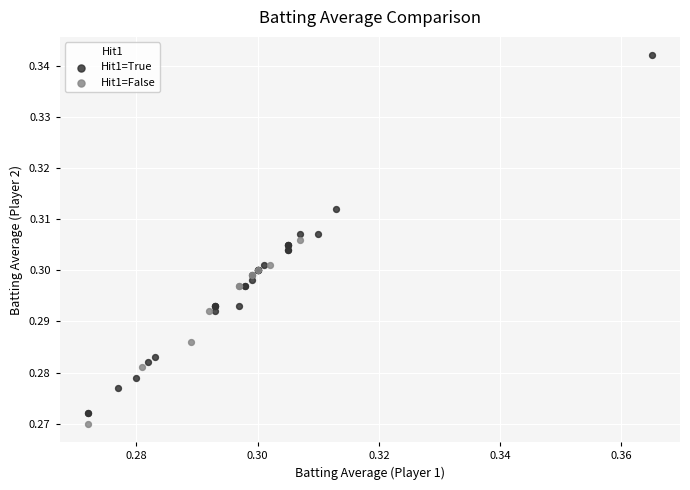

Which series has the widest spread of Y values?

Hit1=True